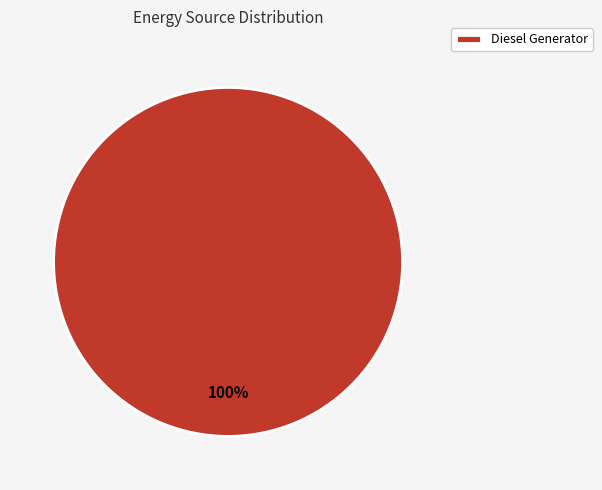

The Diesel Generator slice represents 95% of the pie. True or false?

False